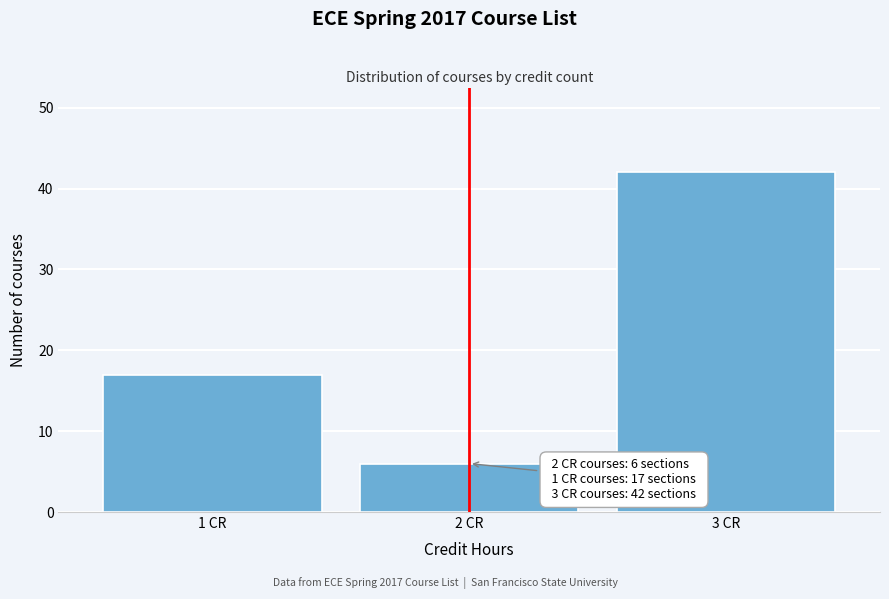

Reading left to right, extract all data points from this chart.

17	6	42